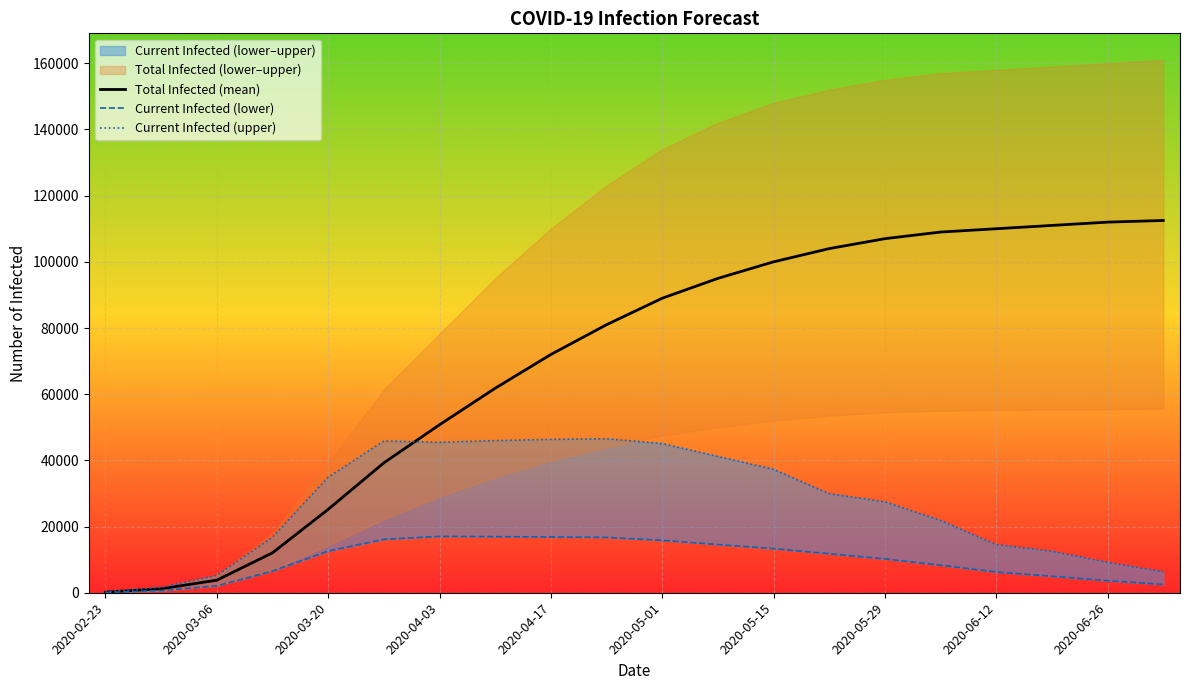

True or false: Current Infected (upper) and Total Infected (mean) cross at least once.

True